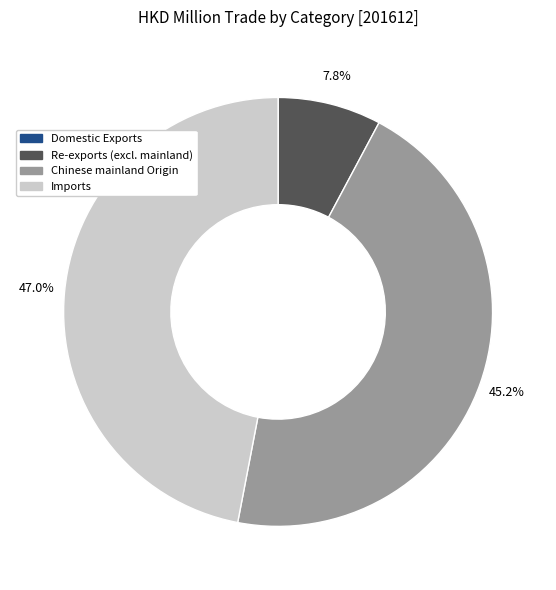

Is there any slice that represents more than half of the pie?

No